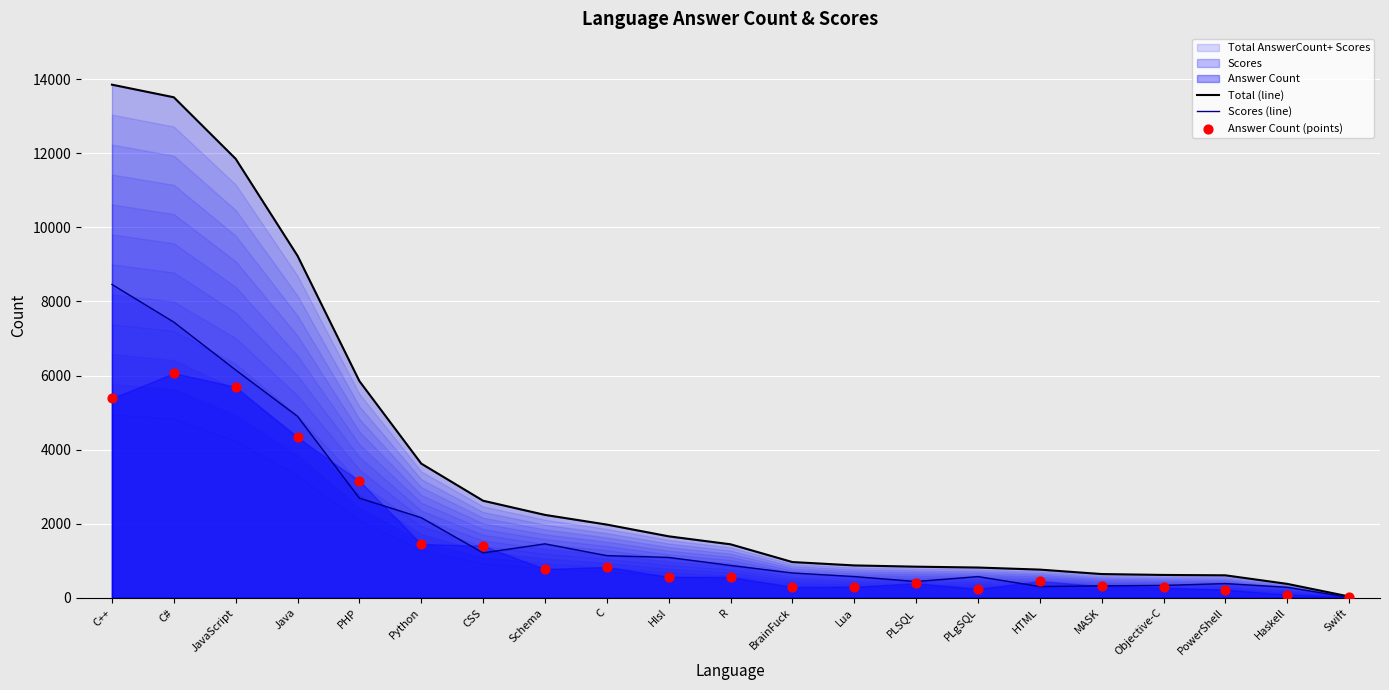

What is the total value across all series at Python?

7250